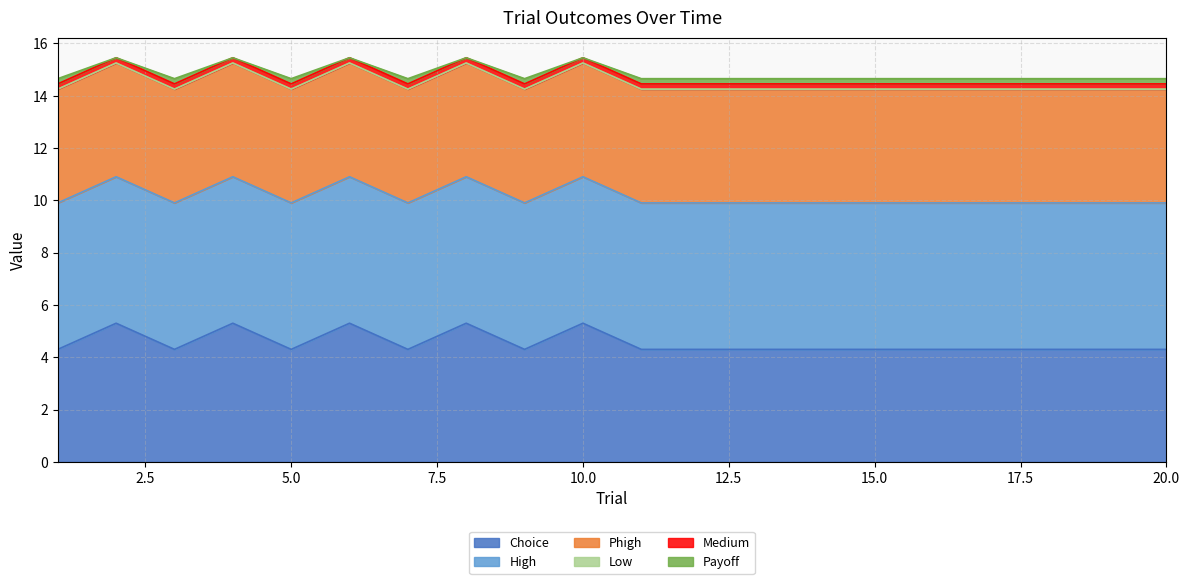

Rank the series by their maximum value, from highest to lowest.

High, Choice, Phigh, Medium, Payoff, Low